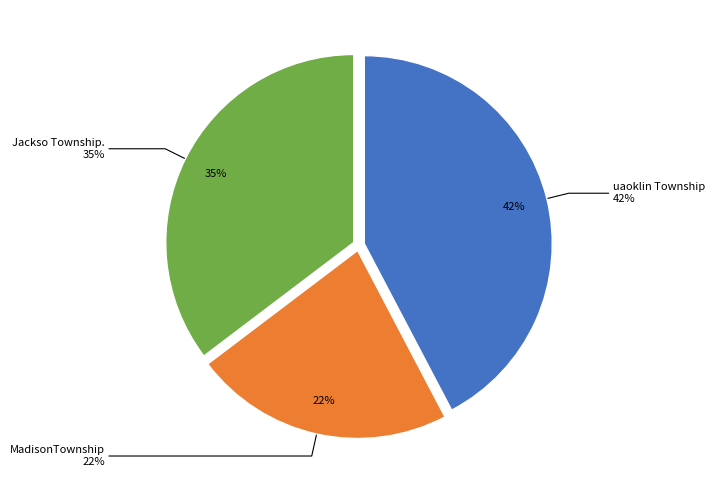

What is the total percentage of MadisonTownship and uaoklin Township?

64.7%